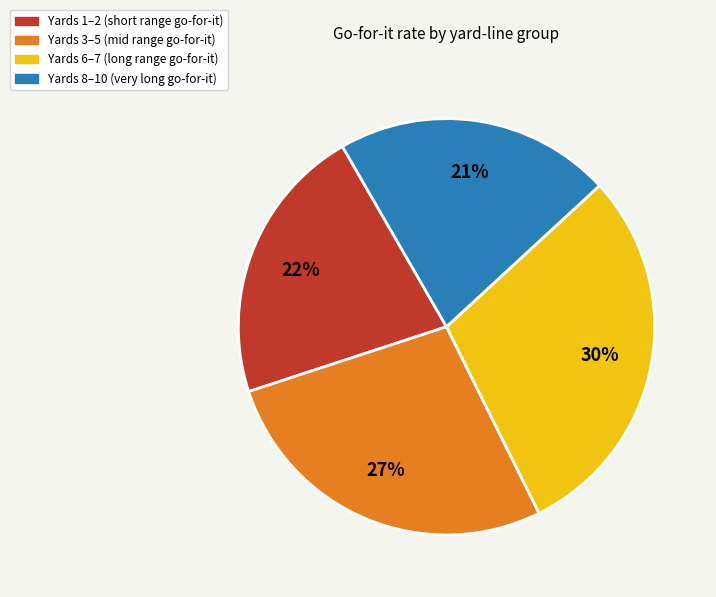

Is there a majority slice in this chart?

No